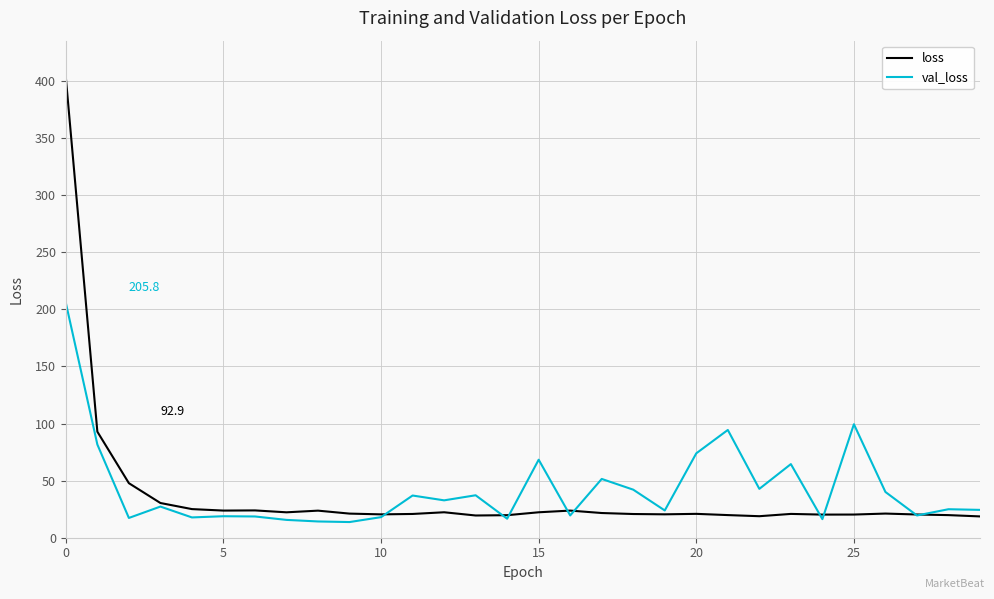

List the series in order of their peak value, highest first.

loss, val_loss